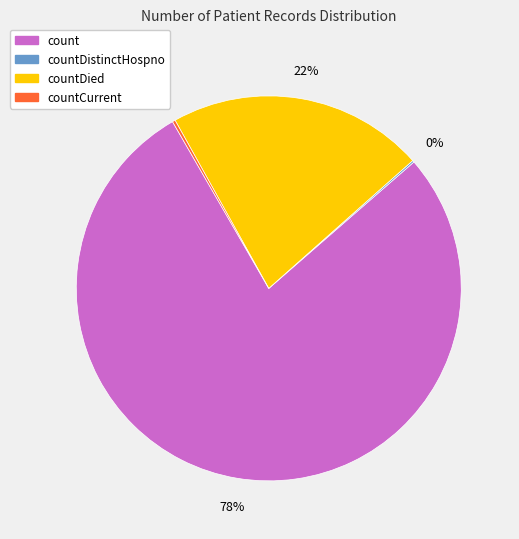

Is count the majority of the pie?

Yes